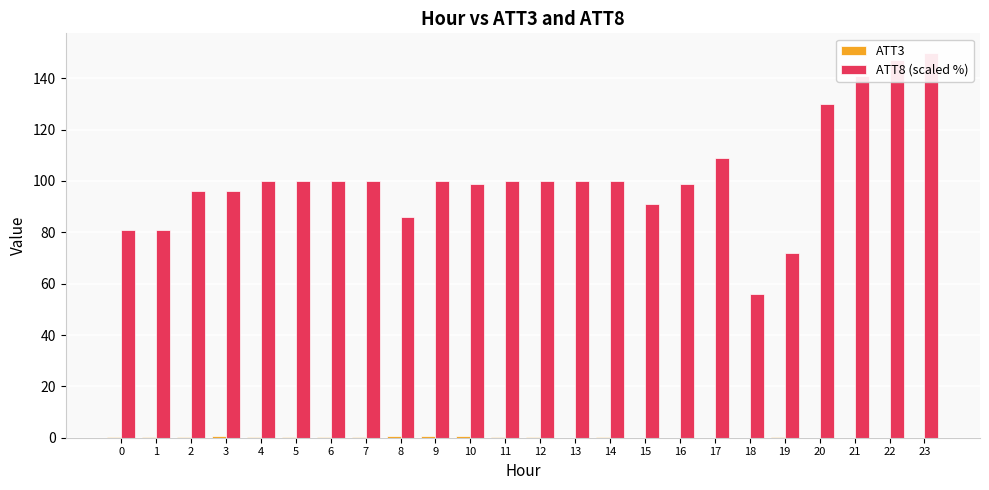

What is the spread (max minus min) of values at 0?

80.6